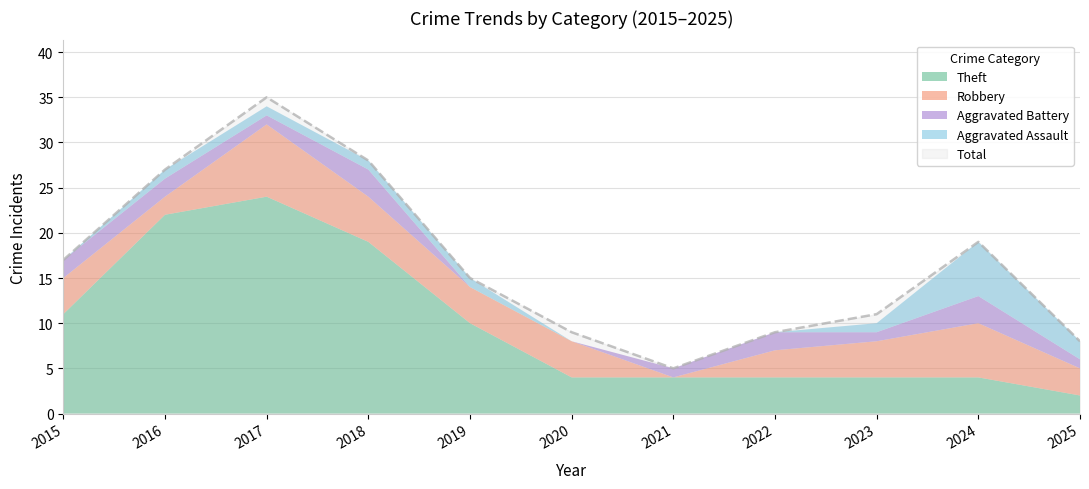

What is the greatest value displayed?

35